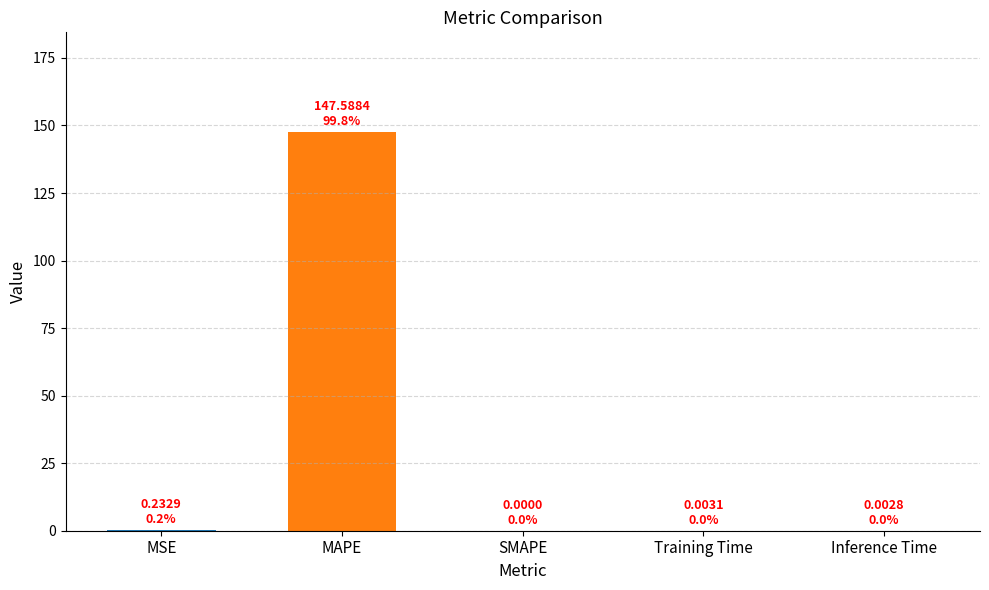

The value at SMAPE is 0.0. True or false?

True